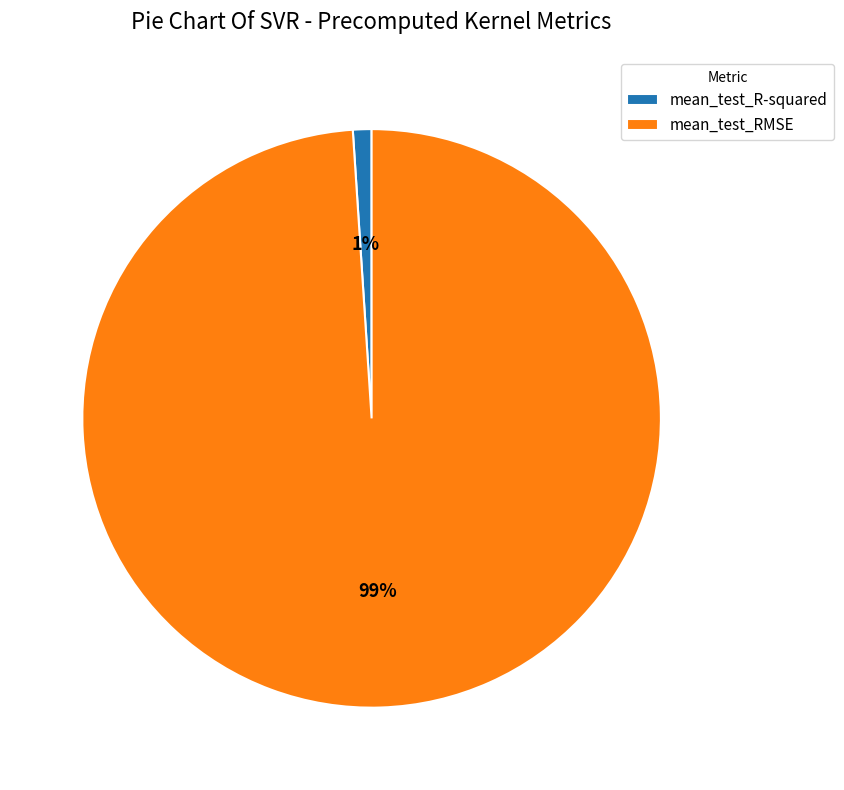

Which category has the smallest portion of the pie?

mean_test_R-squared